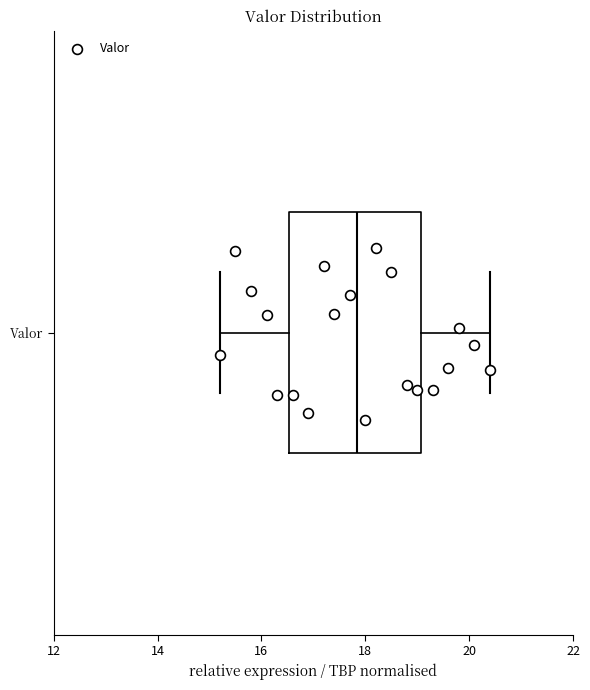

Read this box plot against the x-axis: the position of the median line, the range covered by the box, and the ends of both whiskers. The values are not printed on the chart, so give them approximately, as read against the axis.

median 17.8, box 16.6 to 19.0, whiskers 15.2 to 20.4